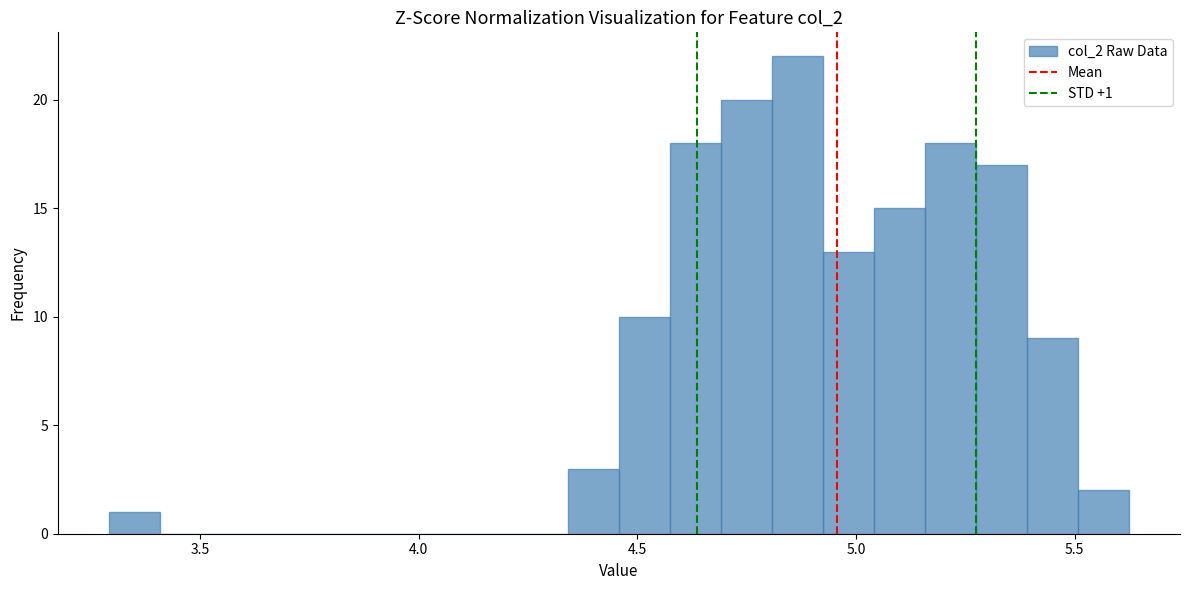

Around what value on the x-axis is the tallest bar? Give the approximate position of its centre, as read against the axis.

4.85